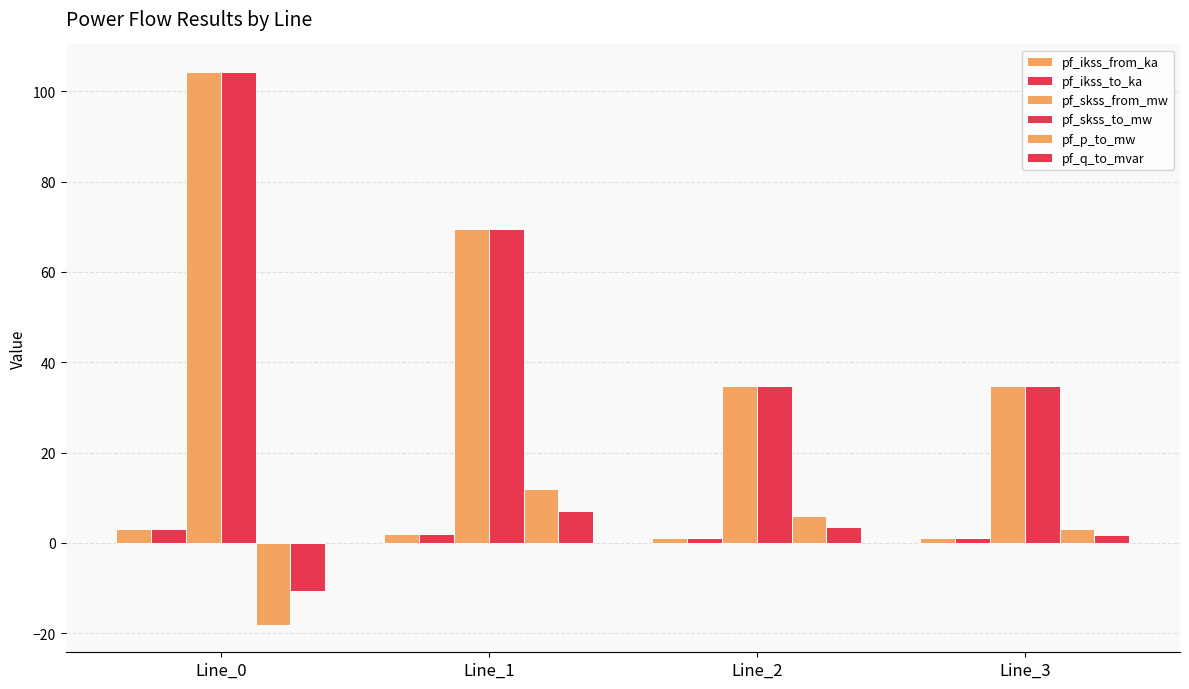

How many bars are there in each group?

6